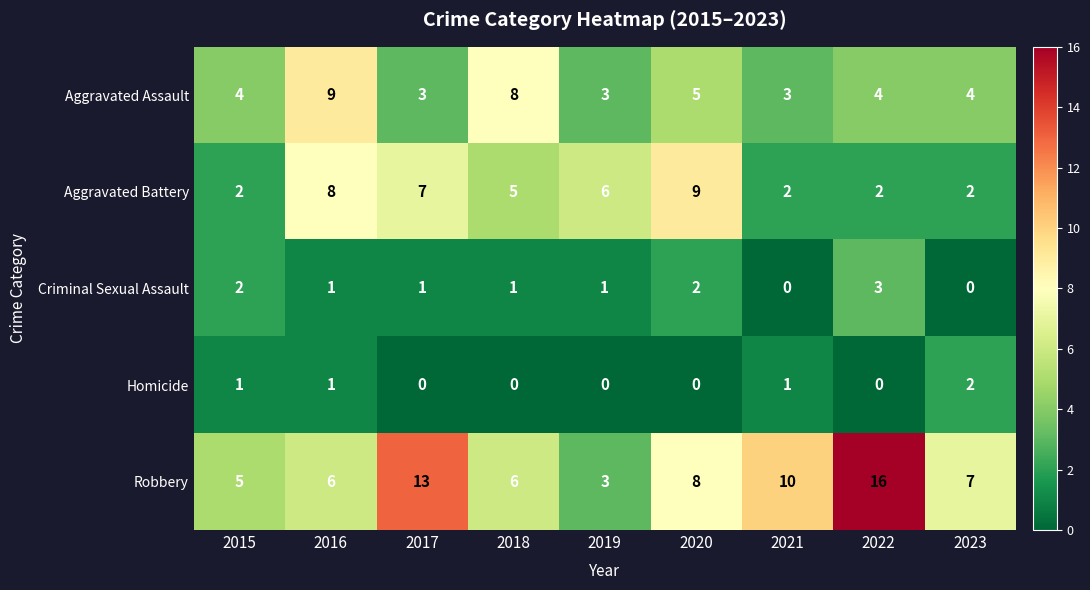

Between 2015 and 2017, which series saw the biggest shift?

Robbery